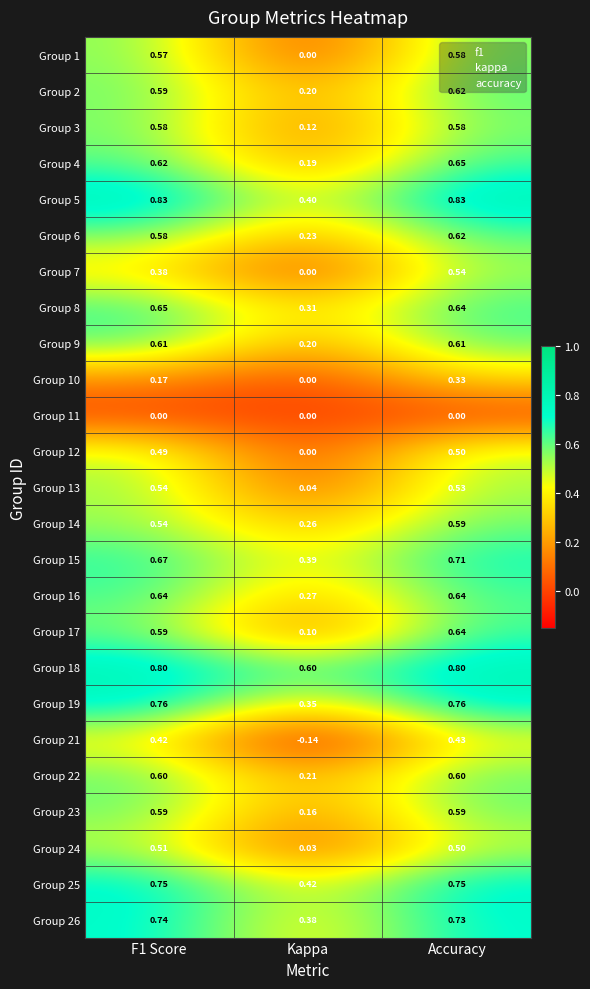

Which category has the lowest value across all series?

Kappa